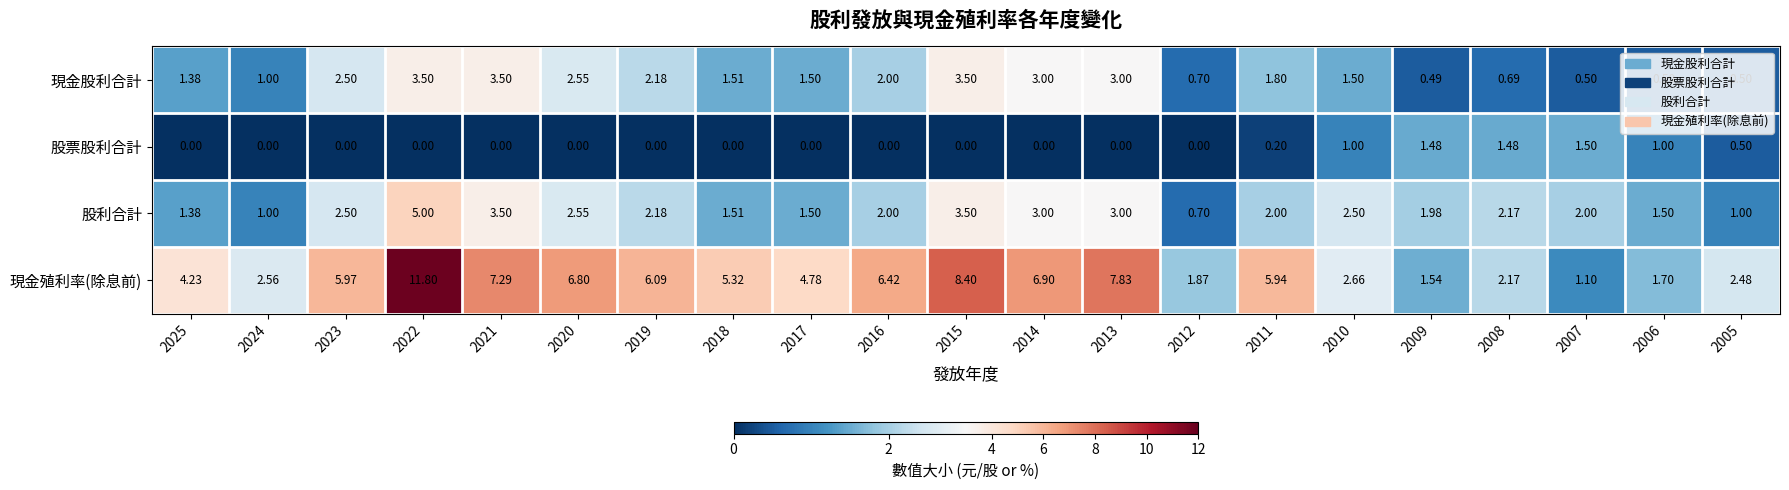

Which series has the largest range (max minus min)?

現金殖利率(除息前)